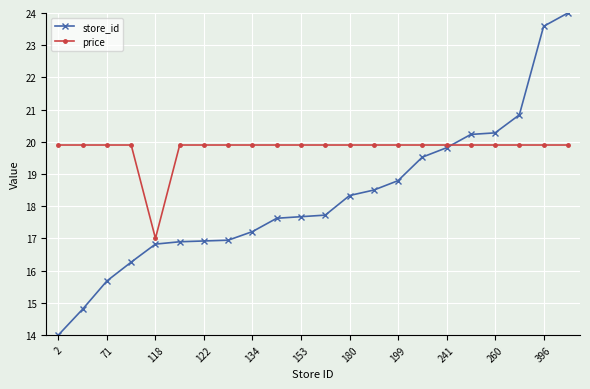

What is the difference between the second highest and second lowest values in the store_id series?

8.8